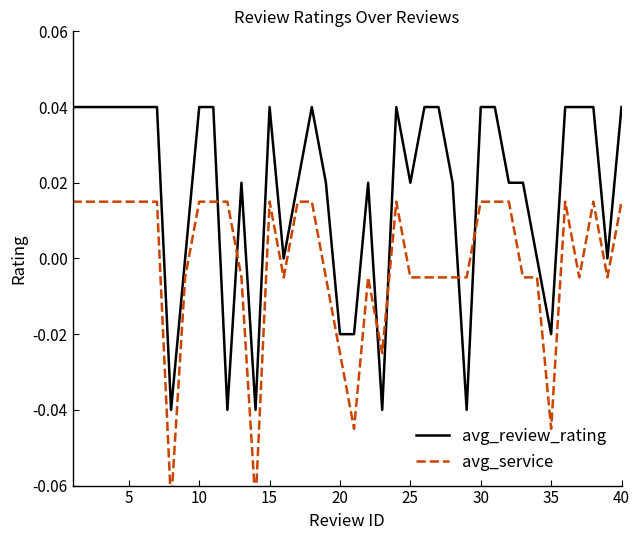

Is the value of avg_review_rating at 27 greater than the value of avg_service at 28?

Yes